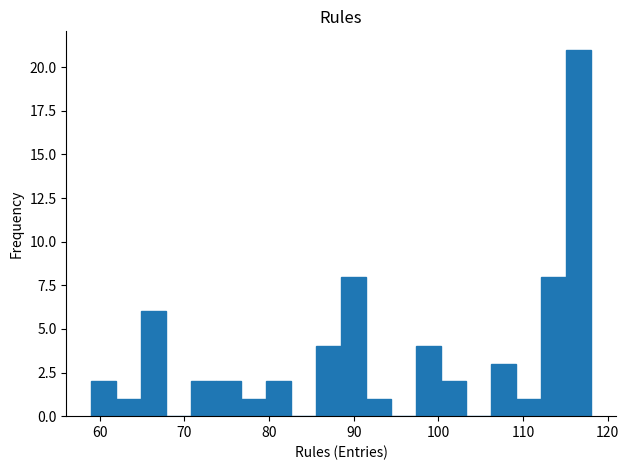

Read against the x-axis, roughly where is the centre of the tallest bar?

117